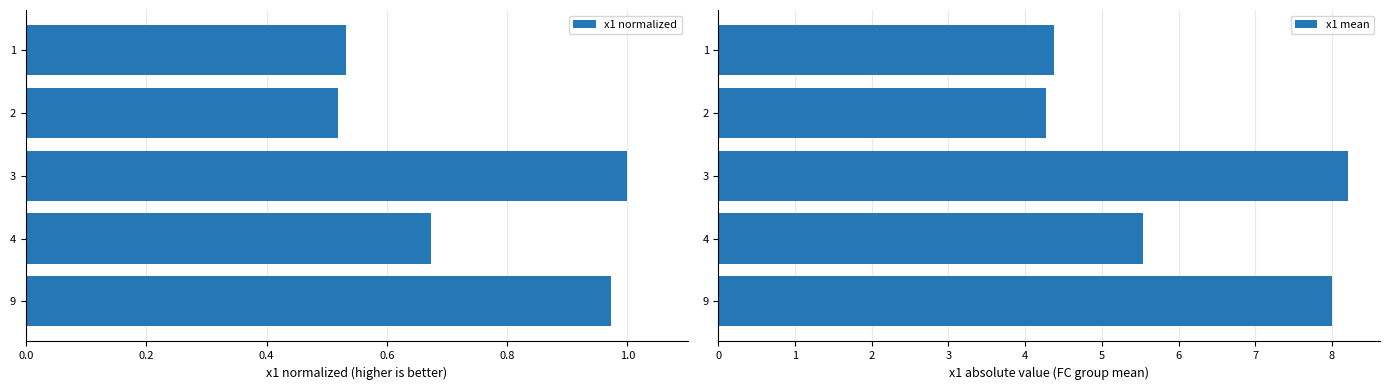

The x1 normalized series shows 1.7 at 9. True or false?

False